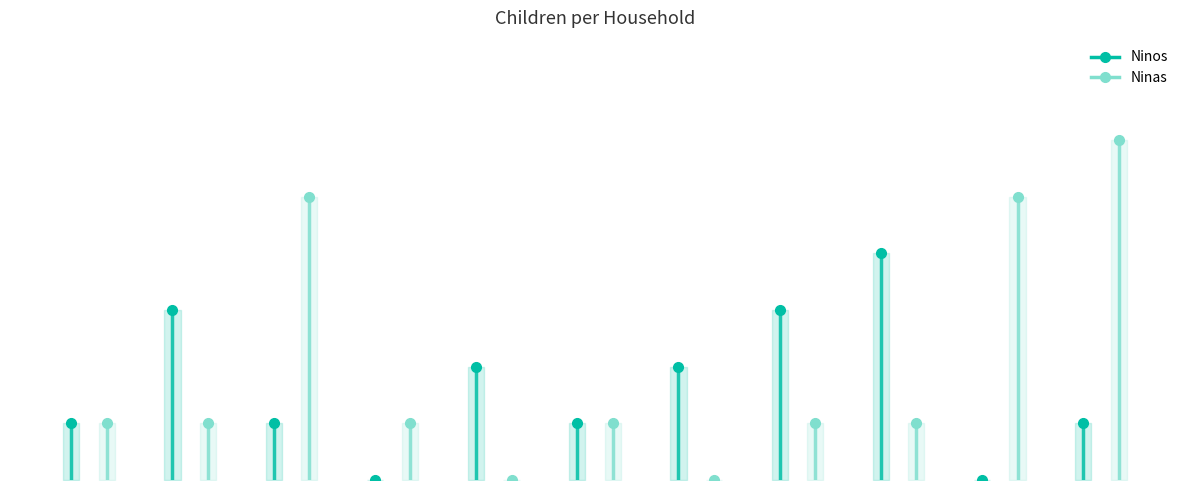

How many distinct data groups are displayed?

2